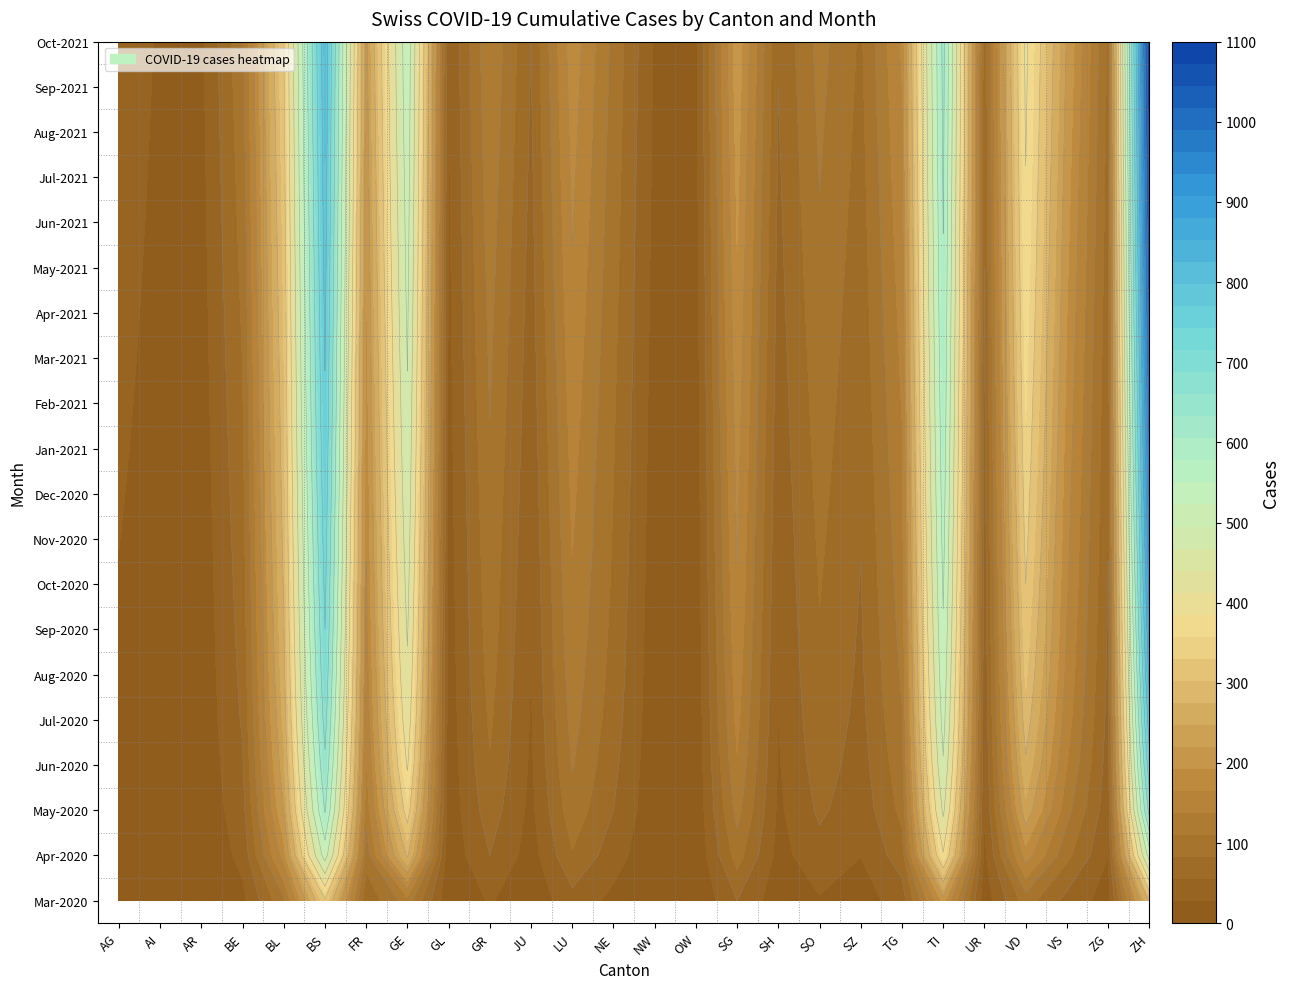

Is it true that AI equals 8 at AI?

False